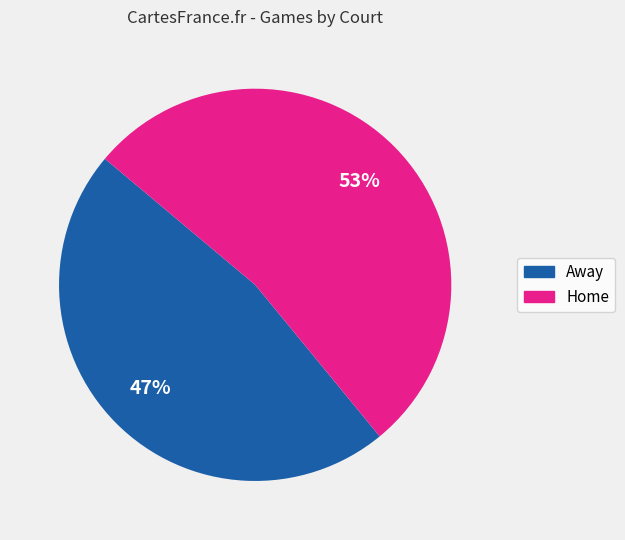

Count the number of slices in the pie.

2